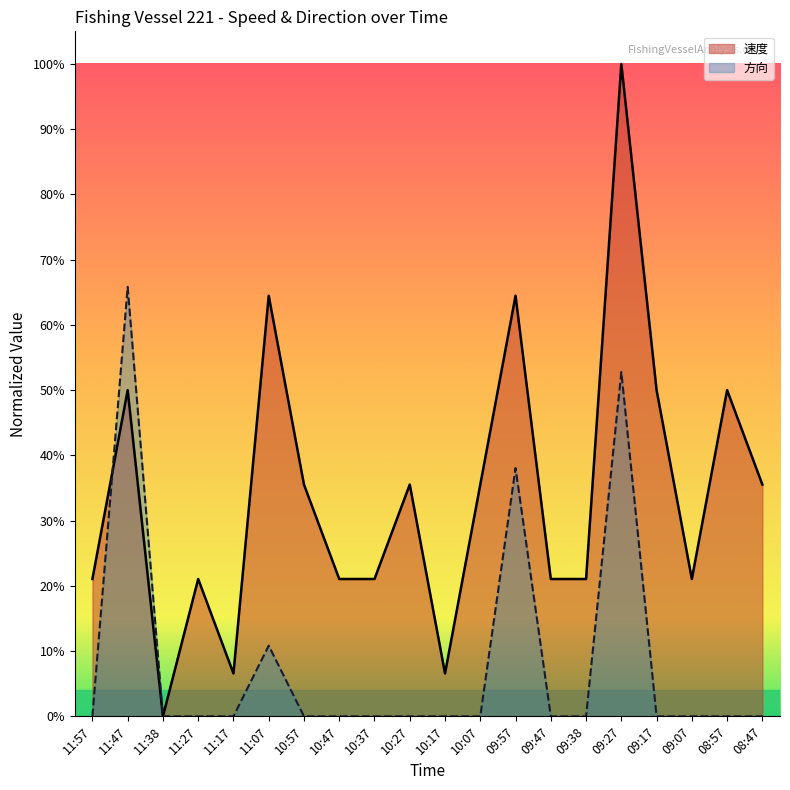

What are all the series names shown in the legend?

速度, 方向